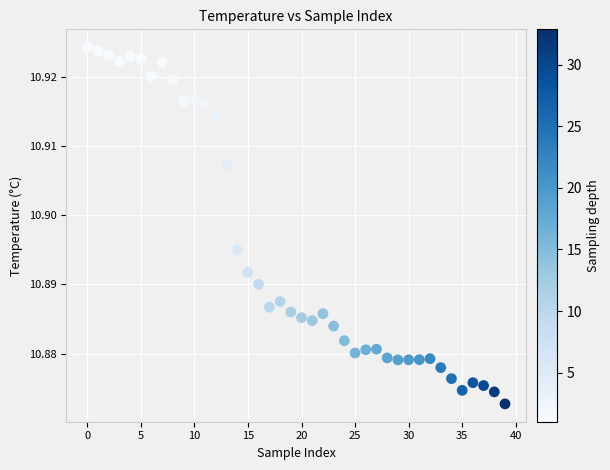

Count the number of points in this scatter plot.

40